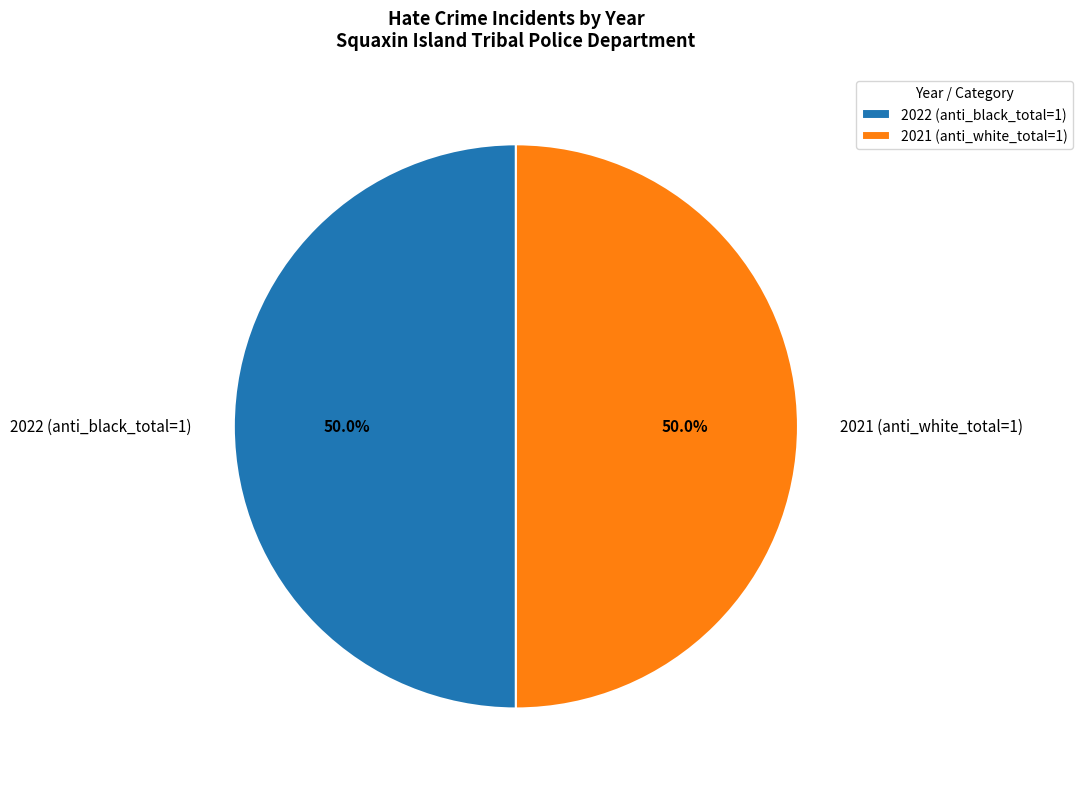

Combined, what portion of the pie is 2021 (anti_white_total=1) and 2022 (anti_black_total=1)?

100.0%